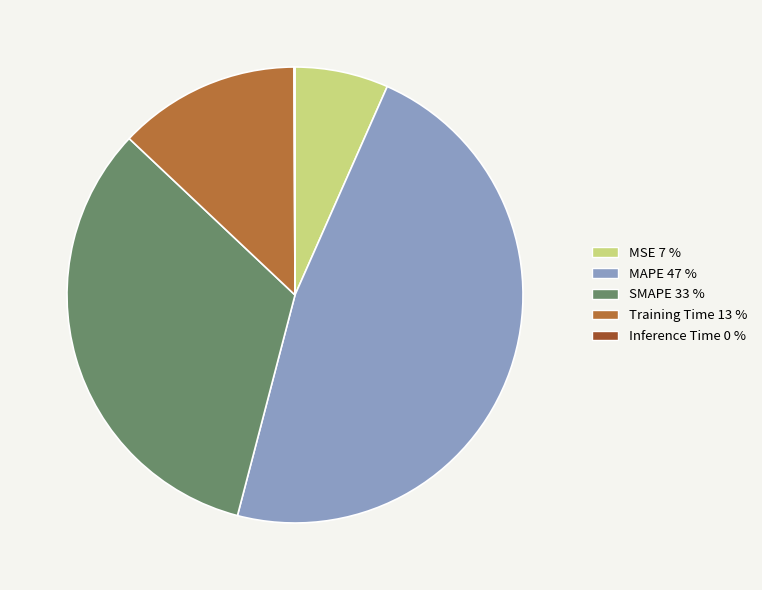

Does any single category account for the majority?

No